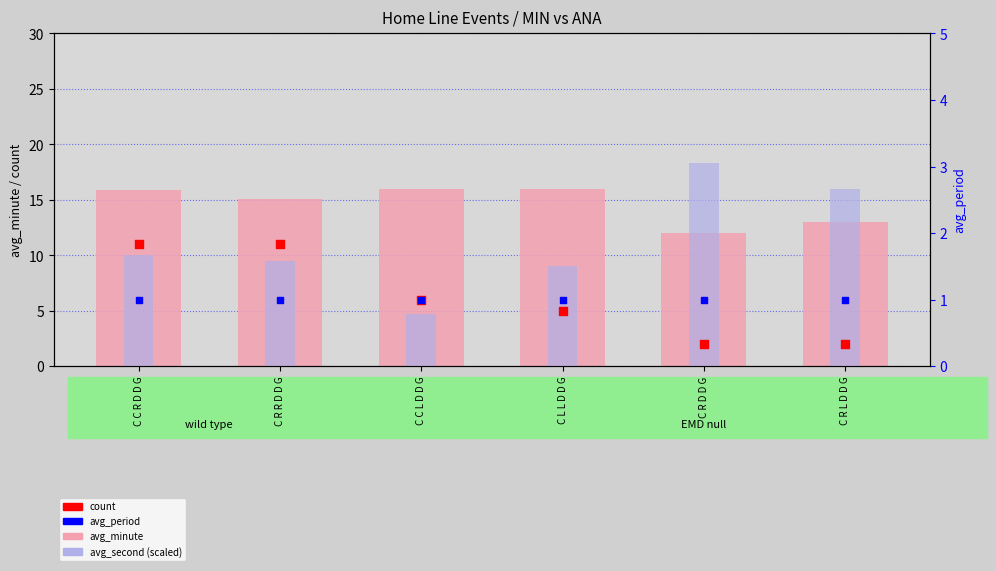

At how many categories does at least one series exceed 3?

6